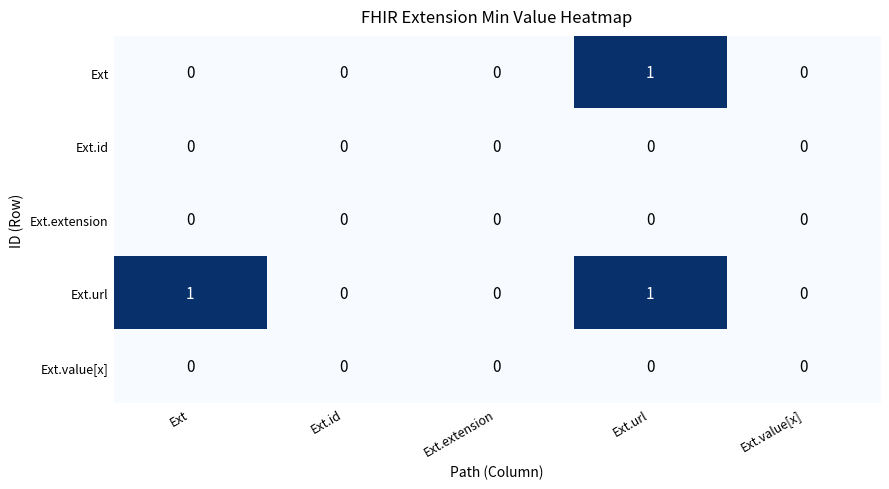

Reading right to left, list all the values displayed in this chart.

Ext: Ext.value[x]=0	Ext.url=1	Ext.extension=0	Ext.id=0	Ext=0
Ext.id: Ext.value[x]=0	Ext.url=0	Ext.extension=0	Ext.id=0	Ext=0
Ext.extension: Ext.value[x]=0	Ext.url=0	Ext.extension=0	Ext.id=0	Ext=0
Ext.url: Ext.value[x]=0	Ext.url=1	Ext.extension=0	Ext.id=0	Ext=1
Ext.value[x]: Ext.value[x]=0	Ext.url=0	Ext.extension=0	Ext.id=0	Ext=0